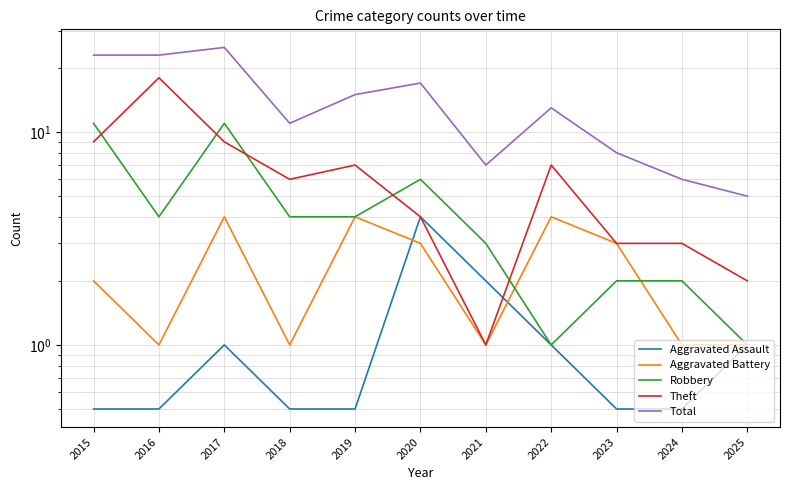

Reading left to right, transcribe all the data shown in this chart.

Aggravated Assault: 2015=0.5	2016=0.5	2017=1.0	2018=0.5	2019=0.5	2020=4.0	2021=2.0	2022=1.0	2023=0.5	2024=0.5	2025=1.0
Aggravated Battery: 2015=2.0	2016=1.0	2017=4.0	2018=1.0	2019=4.0	2020=3.0	2021=1.0	2022=4.0	2023=3.0	2024=1.0	2025=1.0
Robbery: 2015=11.0	2016=4.0	2017=11.0	2018=4.0	2019=4.0	2020=6.0	2021=3.0	2022=1.0	2023=2.0	2024=2.0	2025=1.0
Theft: 2015=9.0	2016=18.0	2017=9.0	2018=6.0	2019=7.0	2020=4.0	2021=1.0	2022=7.0	2023=3.0	2024=3.0	2025=2.0
Total: 2015=23.0	2016=23.0	2017=25.0	2018=11.0	2019=15.0	2020=17.0	2021=7.0	2022=13.0	2023=8.0	2024=6.0	2025=5.0